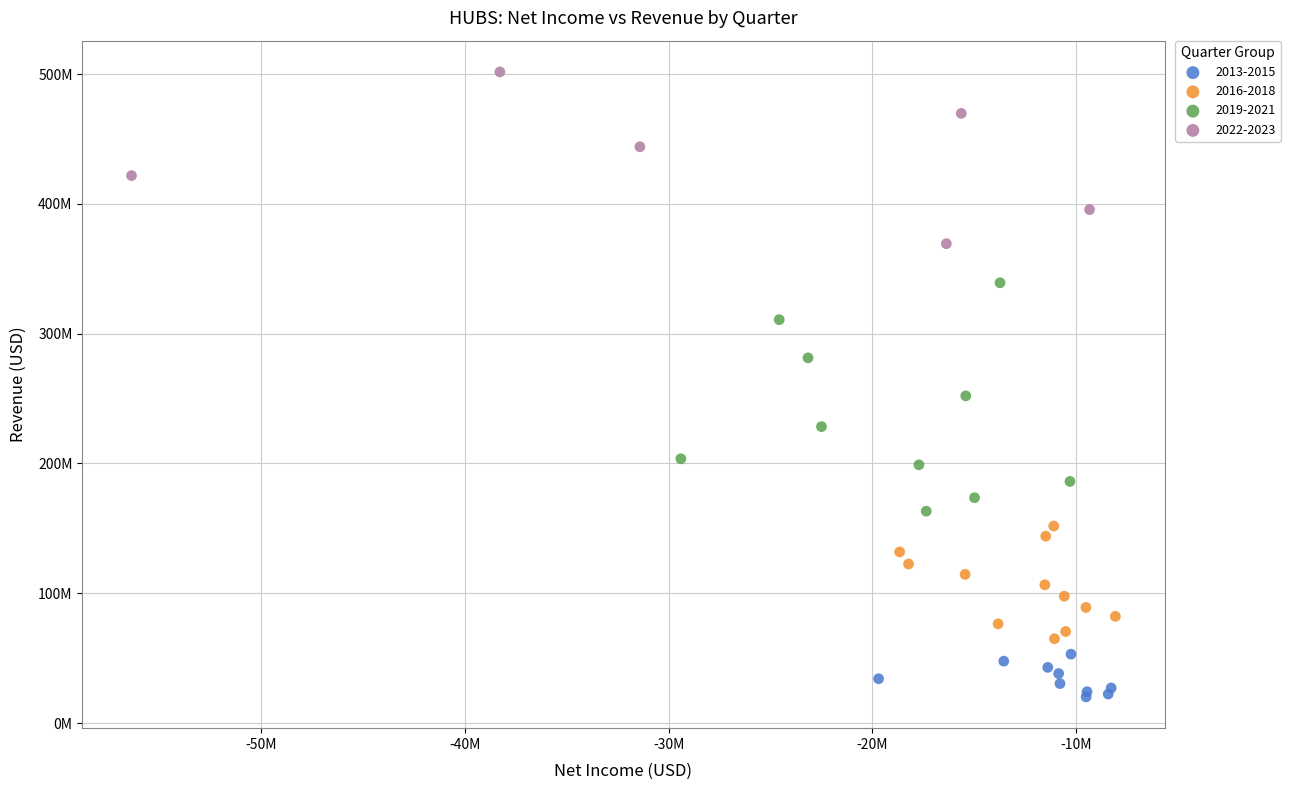

Which series has the largest Y range (max minus min)?

2019-2021